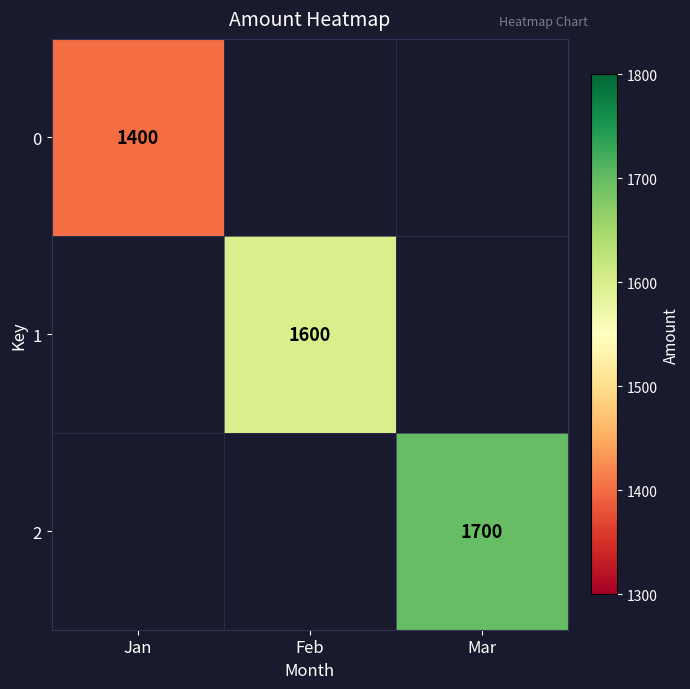

At how many categories does at least one series exceed 1407?

2